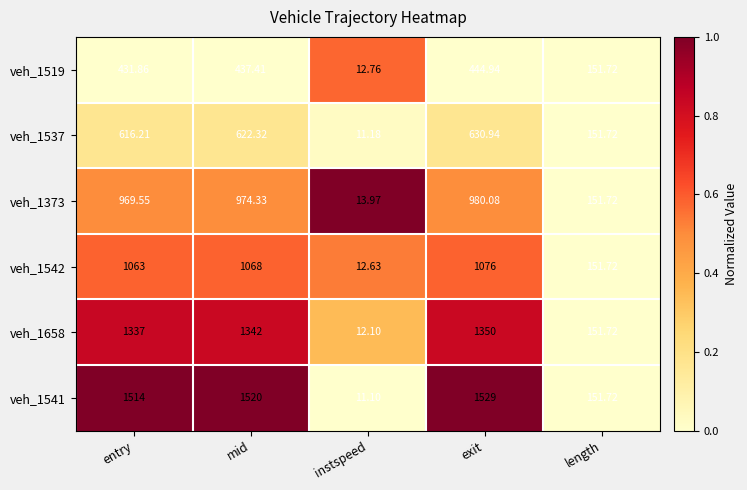

At which label does veh_1658 reach its peak?

exit